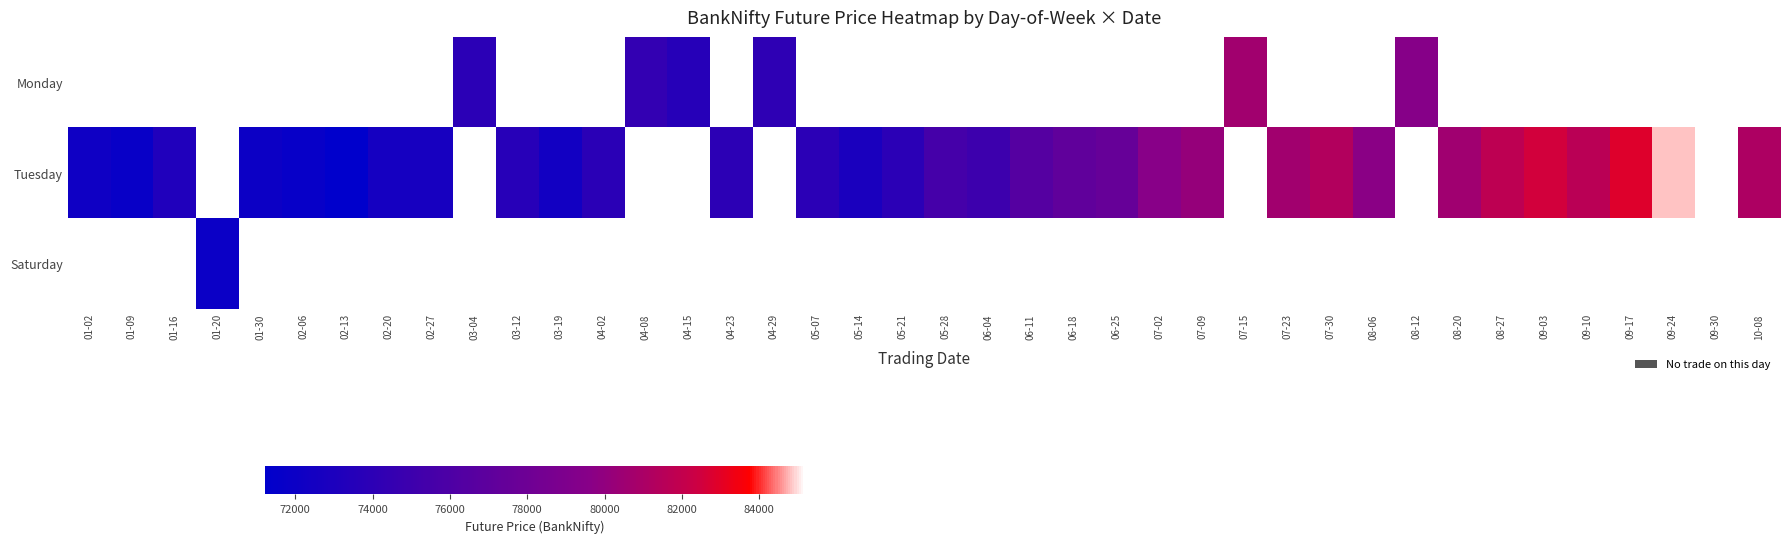

Count the number of categories in the chart.

40